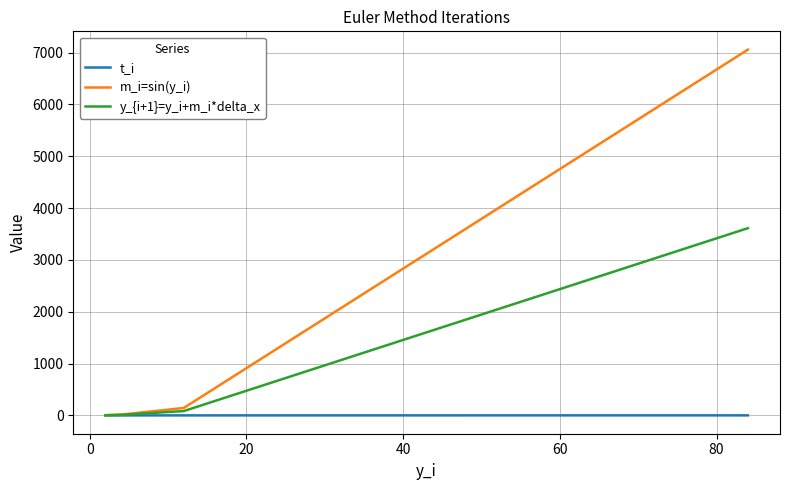

Which series has the largest total across all categories?

m_i=sin(y_i)